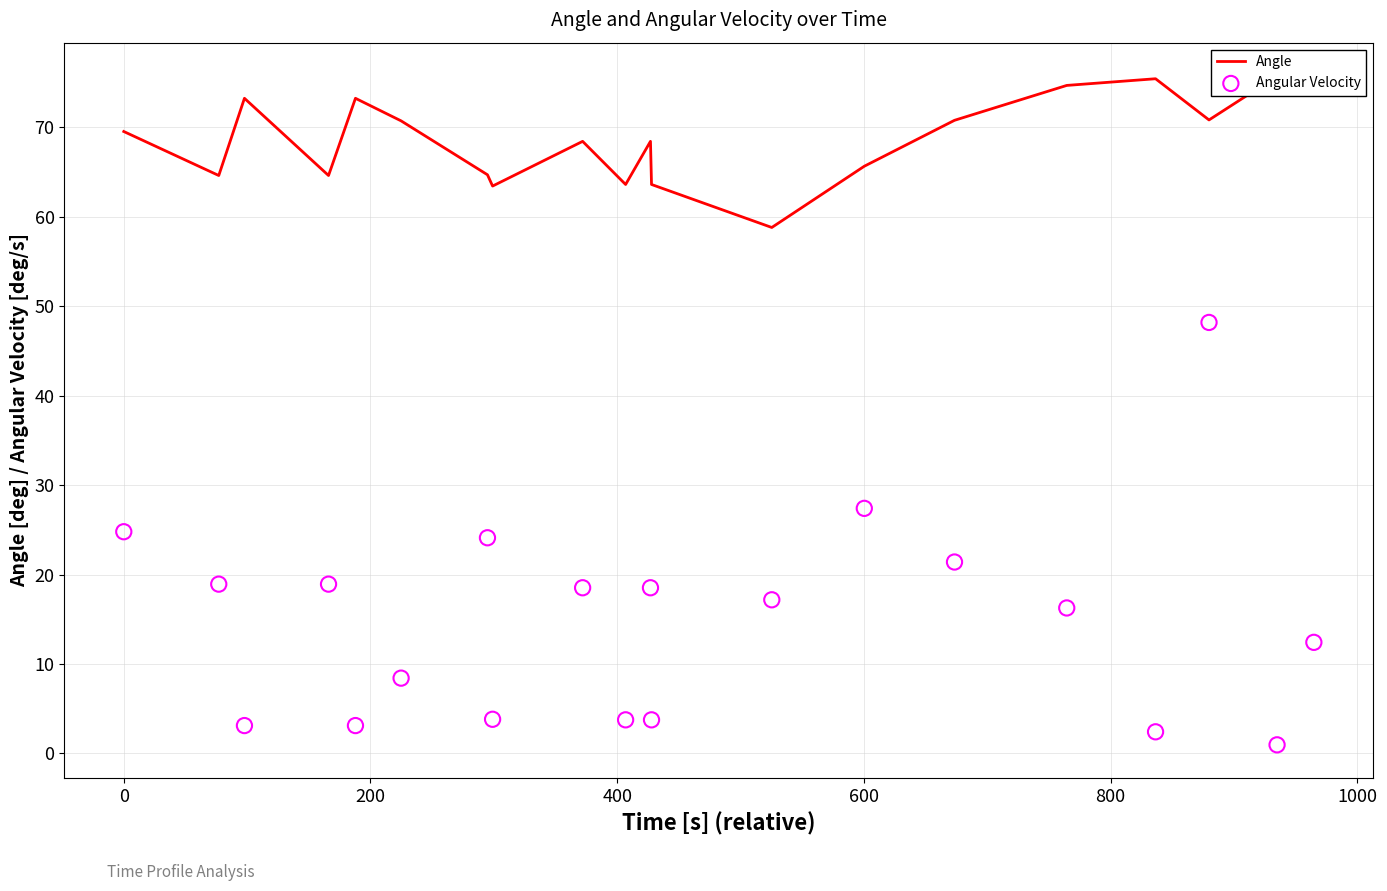

What are all the series names shown in the legend?

Angle, Angular Velocity